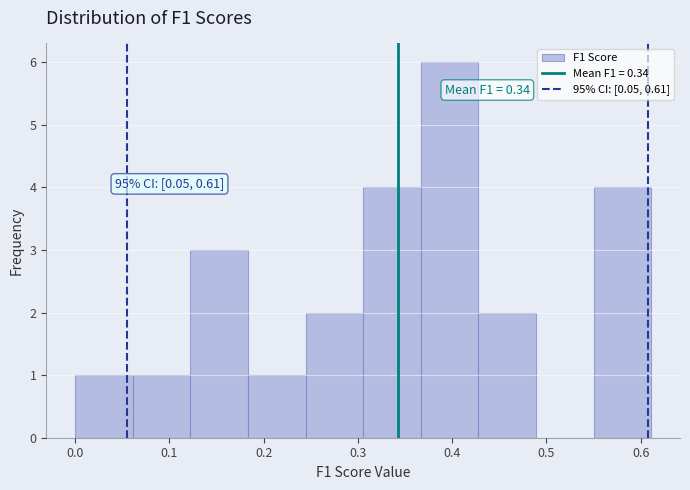

Which range on the x-axis has the tallest bar?

0.37 to 0.43